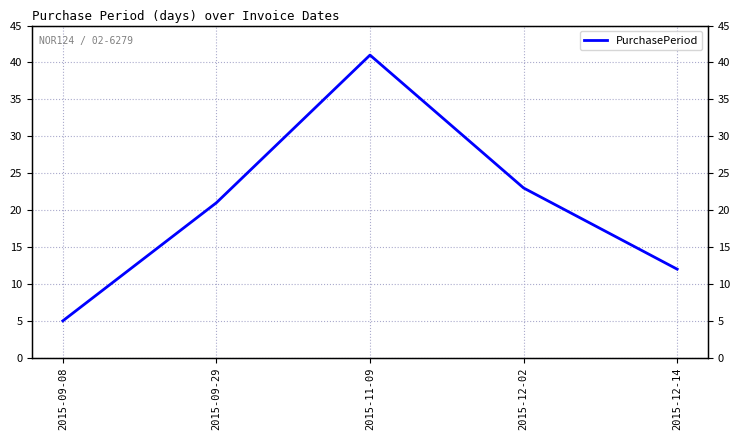

How many data points are less than 21?

2